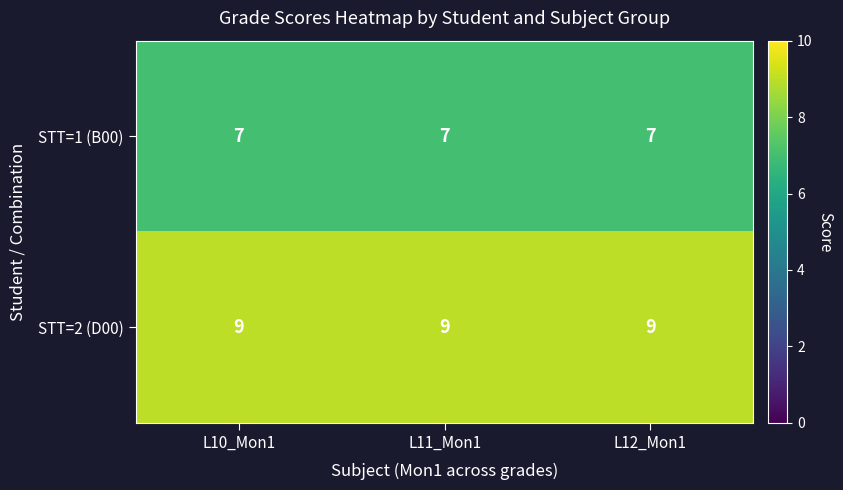

What is the minimum value shown in the chart?

7